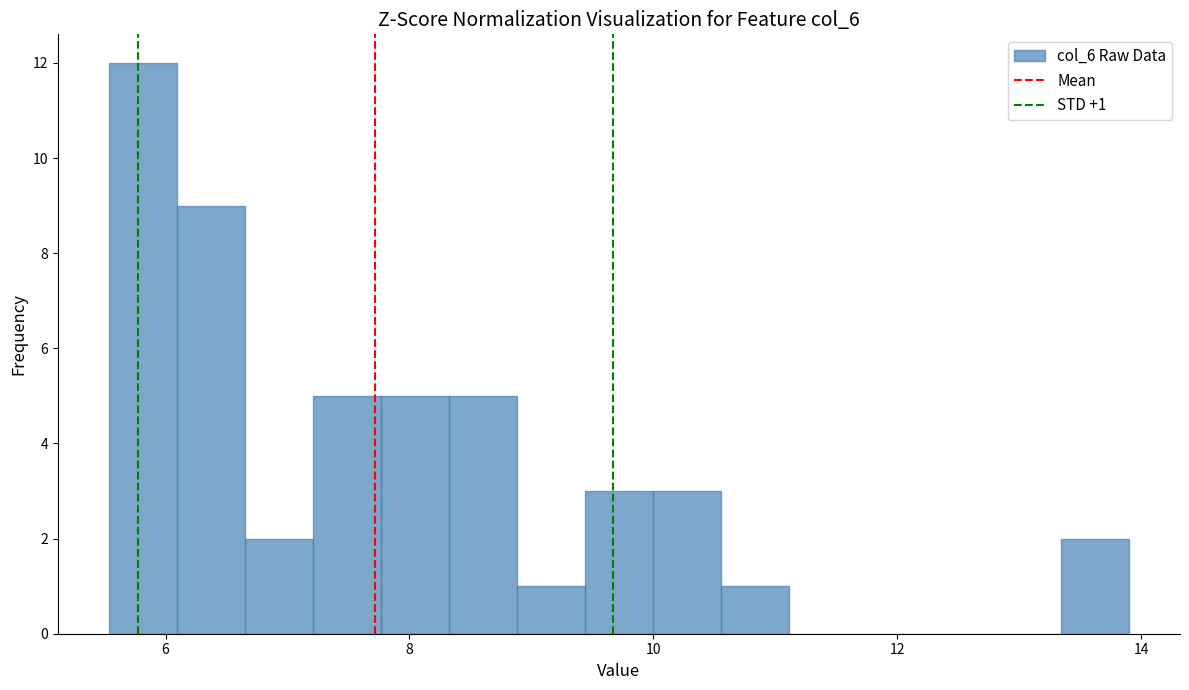

Around what value on the x-axis is the tallest bar? Give the approximate position of its centre, as read against the axis.

5.8